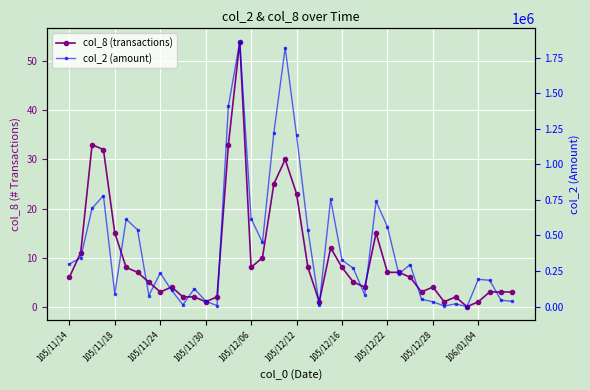

What is the sum of the col_2 (amount) values at 10 and 28?

574280